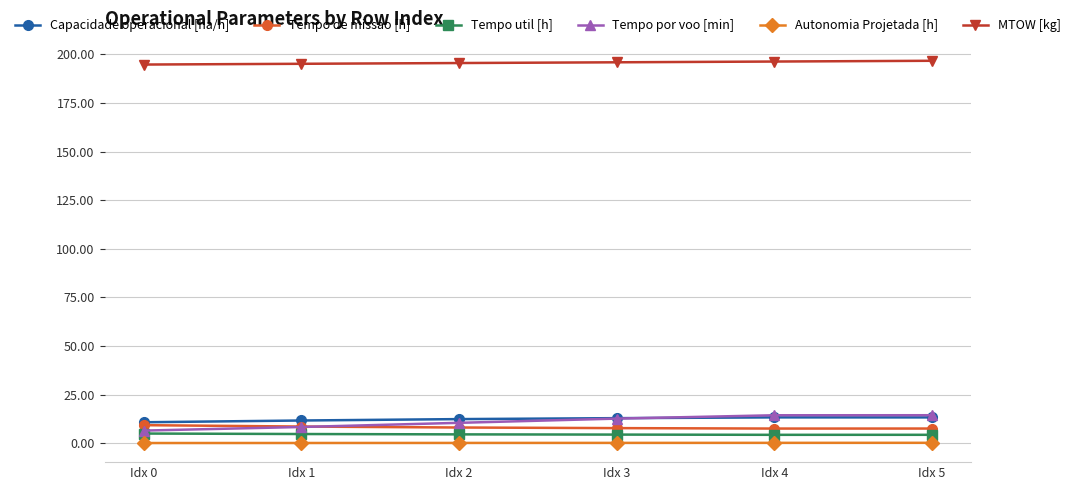

True or false: Tempo util [h] and Tempo de missao [h] intersect in this chart.

False